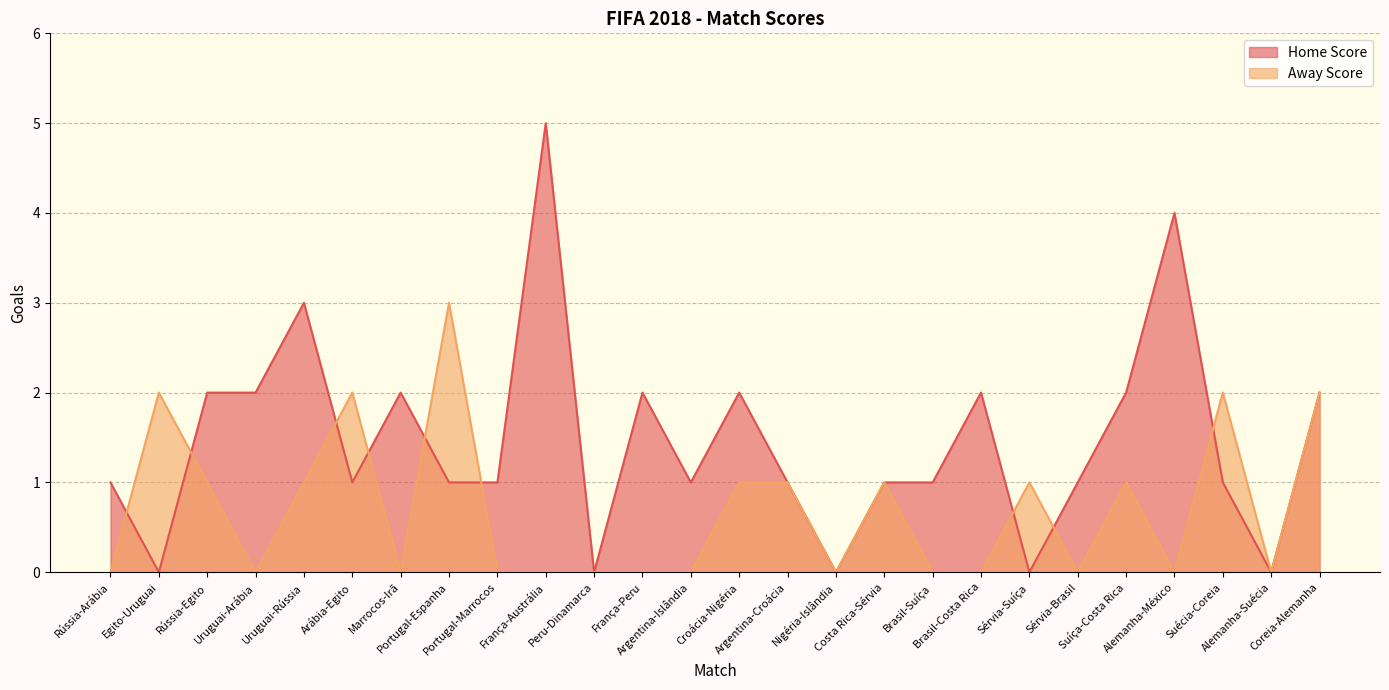

List the labels in order of Home Score value, largest first.

França-Austrália, Alemanha-México, Uruguai-Rússia, Rússia-Egito, Uruguai-Arábia, Marrocos-Irã, França-Peru, Croácia-Nigéria, Brasil-Costa Rica, Suíça-Costa Rica, Coreia-Alemanha, Rússia-Arábia, Arábia-Egito, Portugal-Espanha, Portugal-Marrocos, Argentina-Islândia, Argentina-Croácia, Costa Rica-Sérvia, Brasil-Suíça, Sérvia-Brasil, Suécia-Coreia, Egito-Uruguai, Peru-Dinamarca, Nigéria-Islândia, Sérvia-Suíça, Alemanha-Suécia